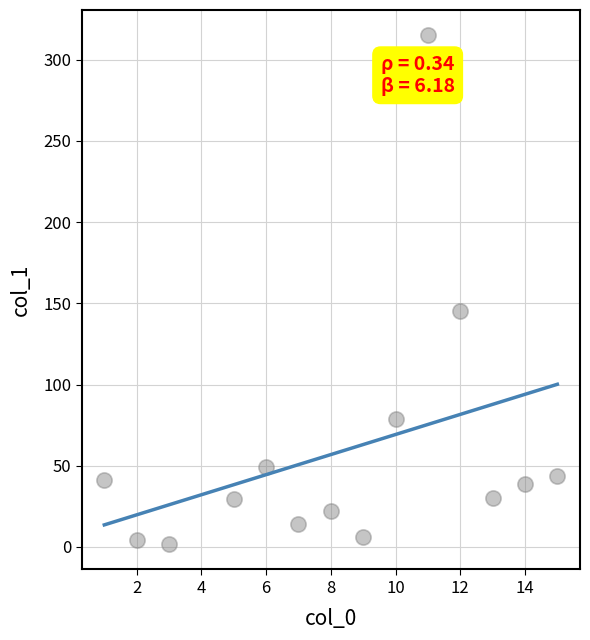

What Y value in the scatter plot is closest to 158?

145.1